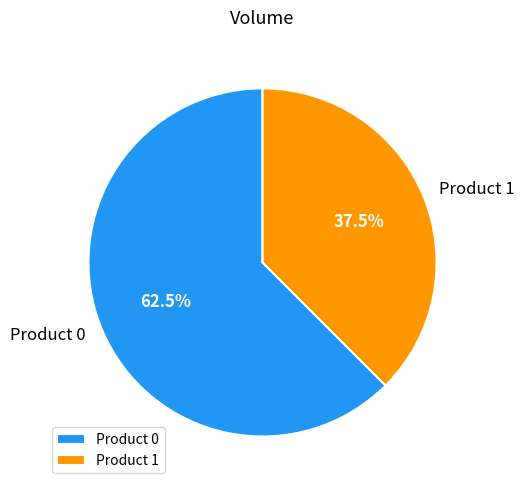

How much of the chart is everything except Product 1?

62.5%